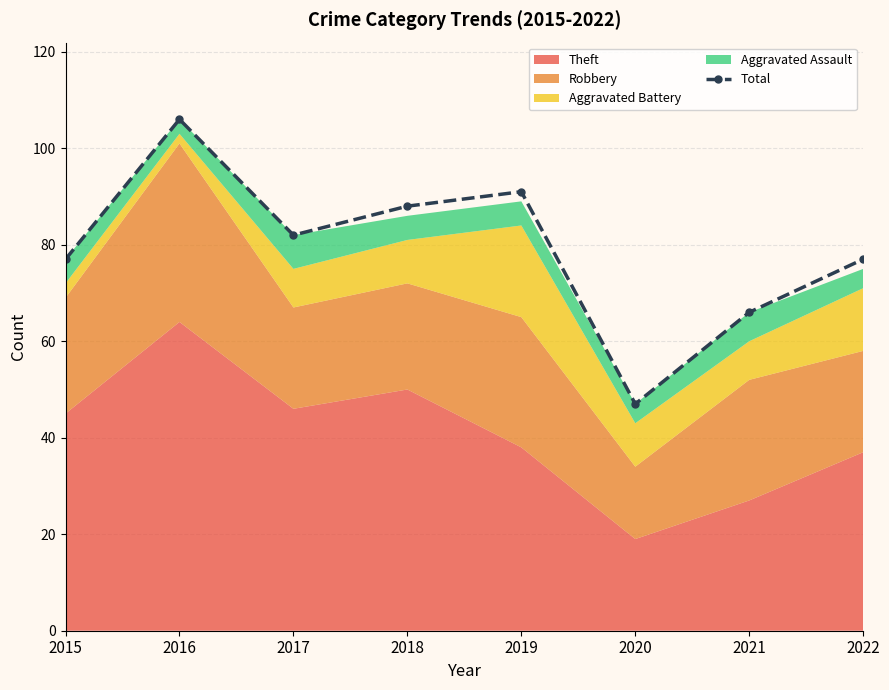

Reading left to right, list all the values displayed in this chart.

77	106	82	88	91	47	66	77